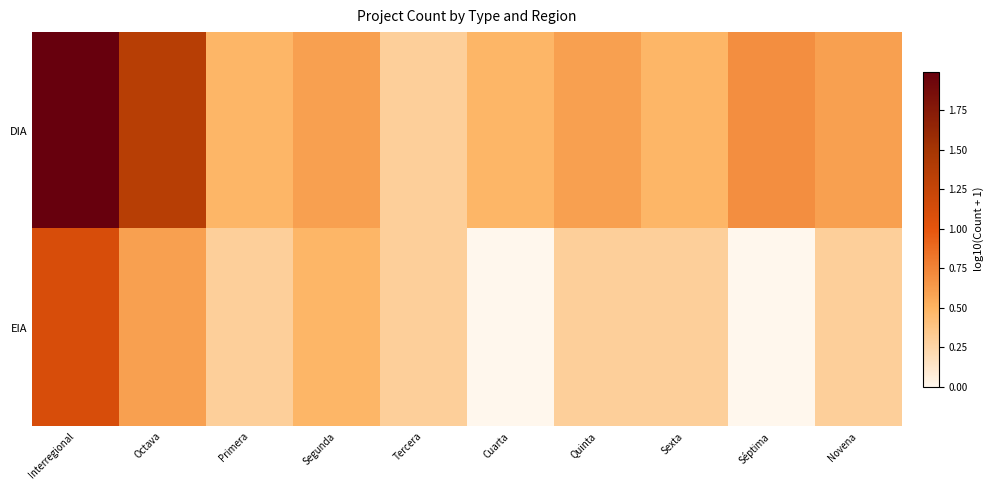

What is the total value across all series at Segunda?

1.1